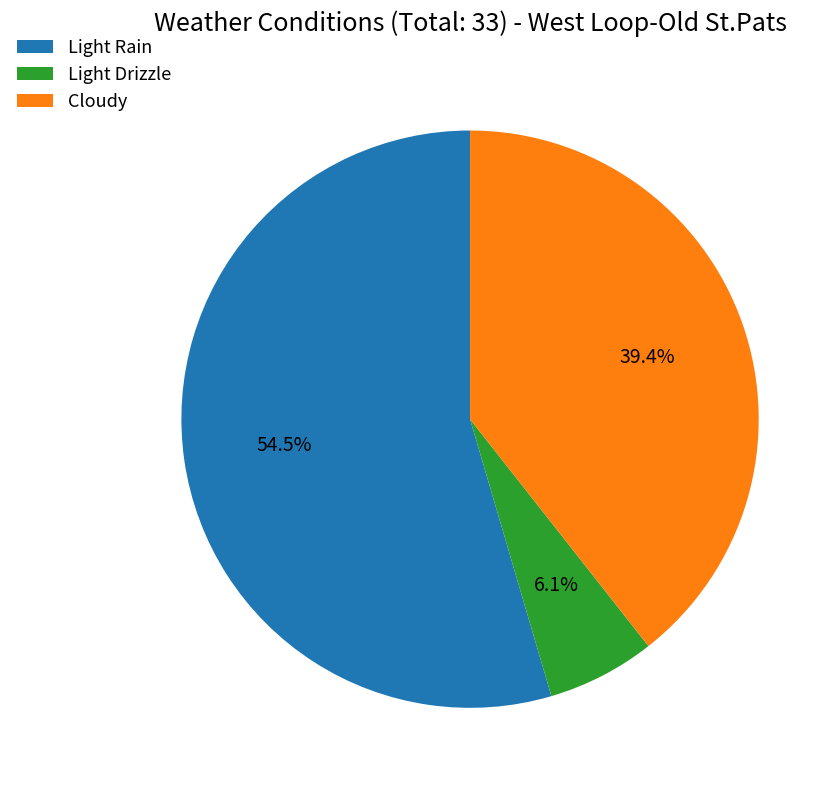

Does Cloudy represent more than half of the total?

No